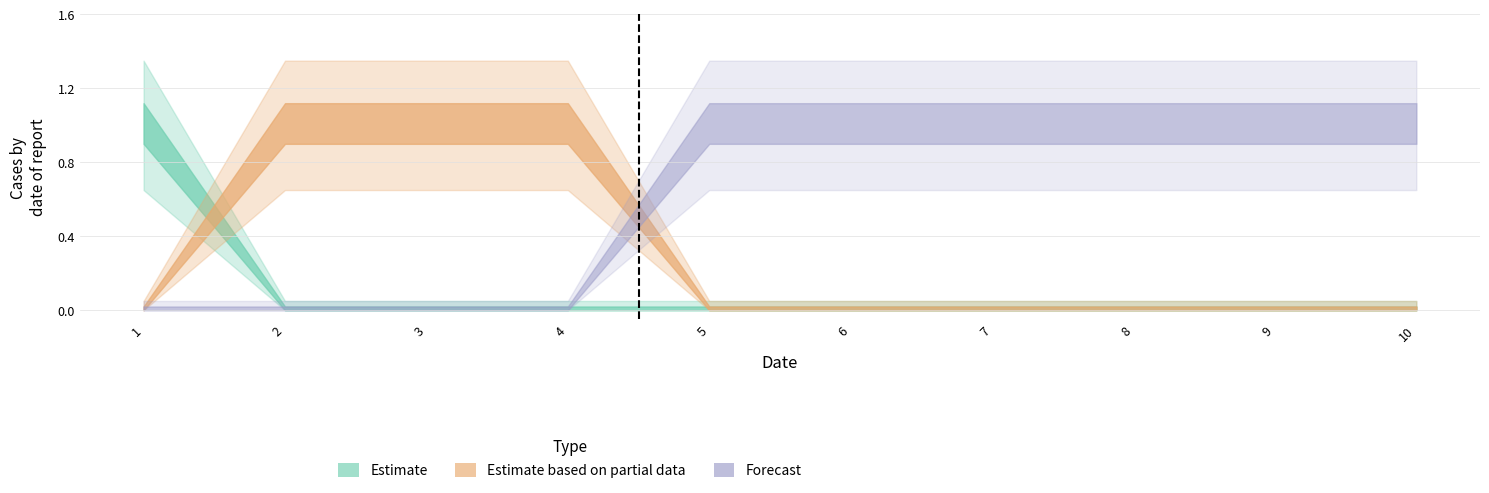

Count the col_2 values in the range 0 to 1.

10